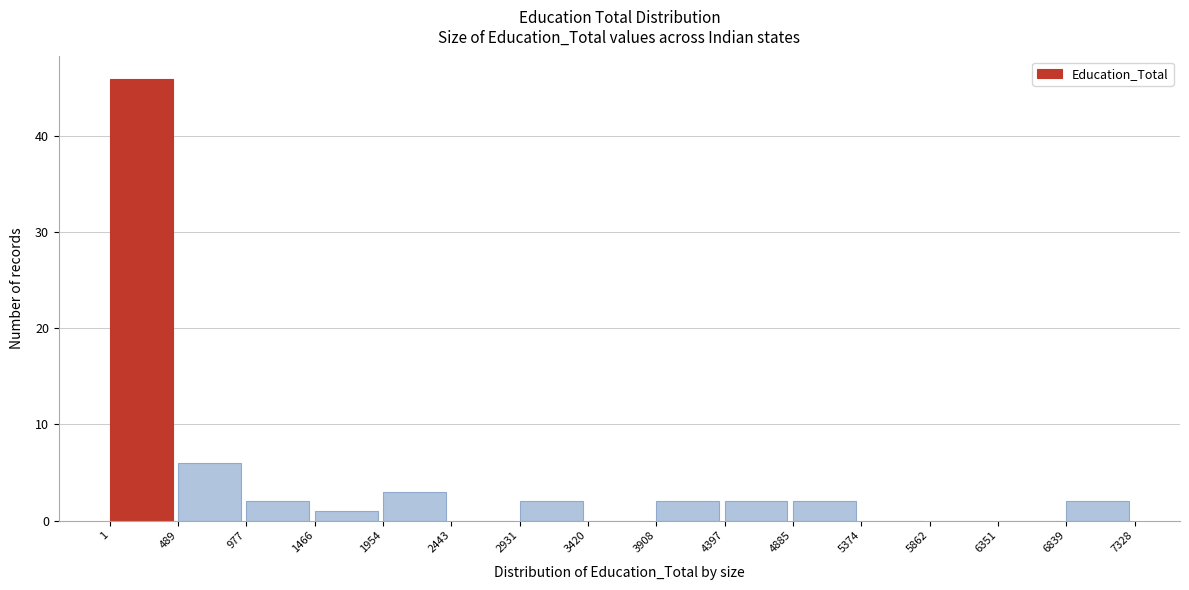

Over which range of the x-axis is the bar tallest?

1 to 489